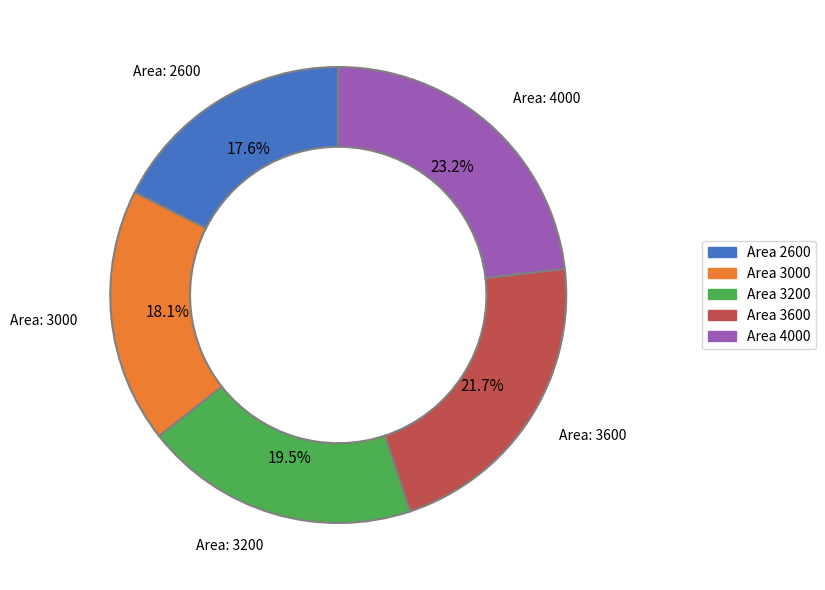

Does any single category account for the majority?

No